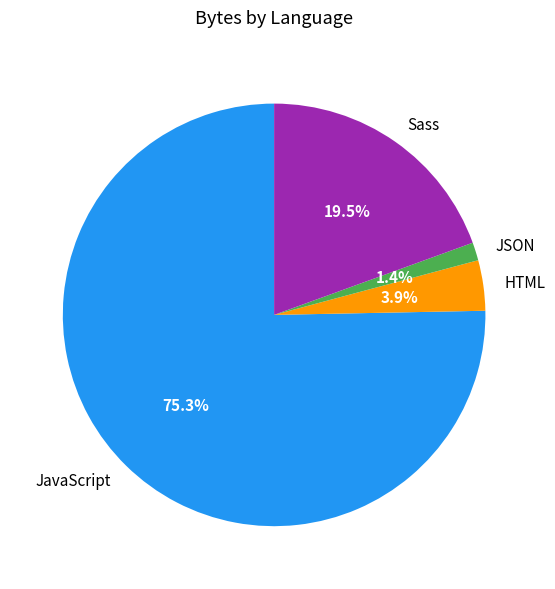

Approximately how many times larger is the value at JSON compared to HTML?

0.4